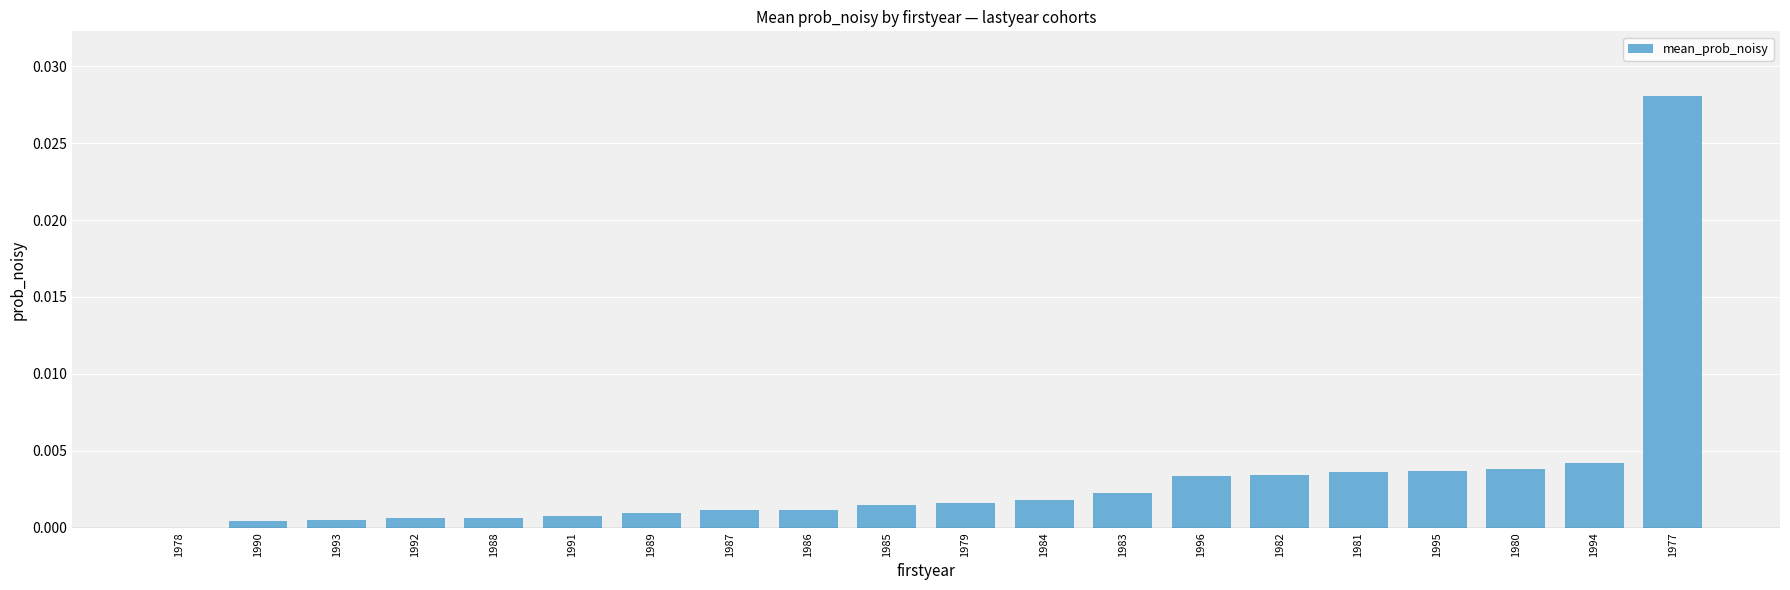

Is it true that the value at 1977 is 0.0?

True